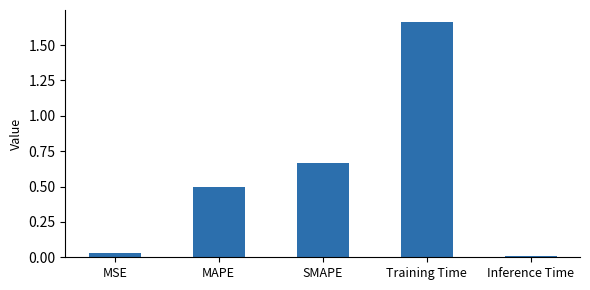

List the labels in order of value, largest first.

Training Time, SMAPE, MAPE, MSE, Inference Time